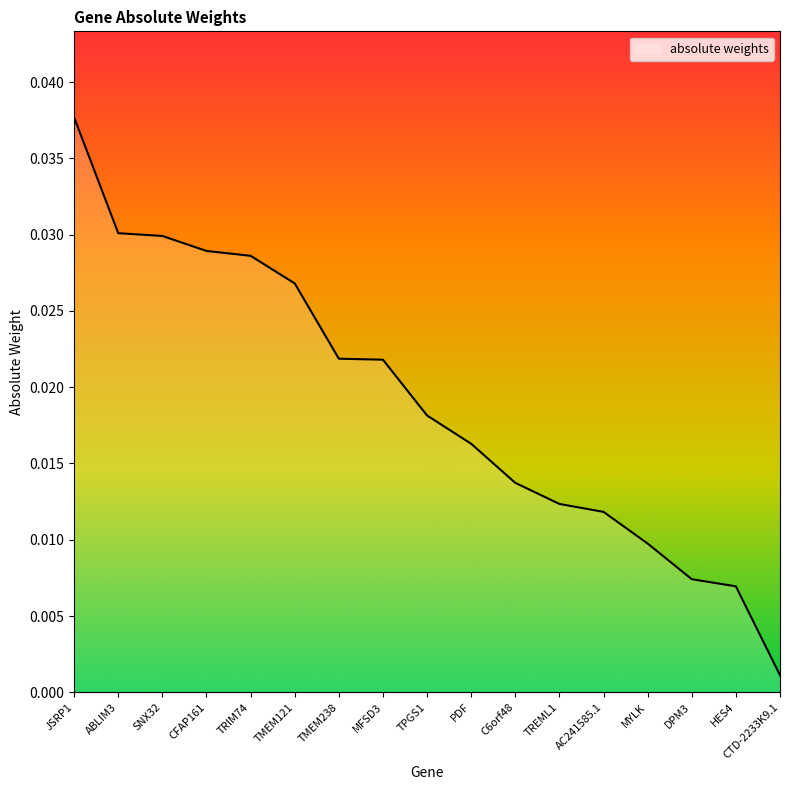

How many lines are shown in the chart?

1